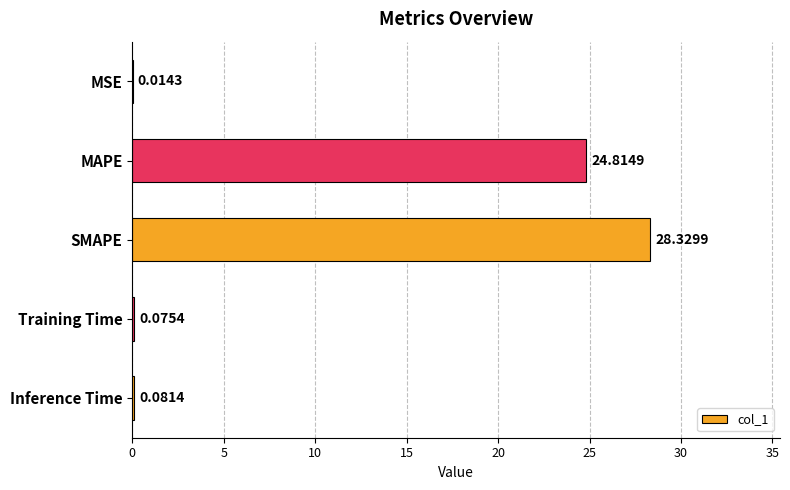

How many categories are shown in the chart?

5